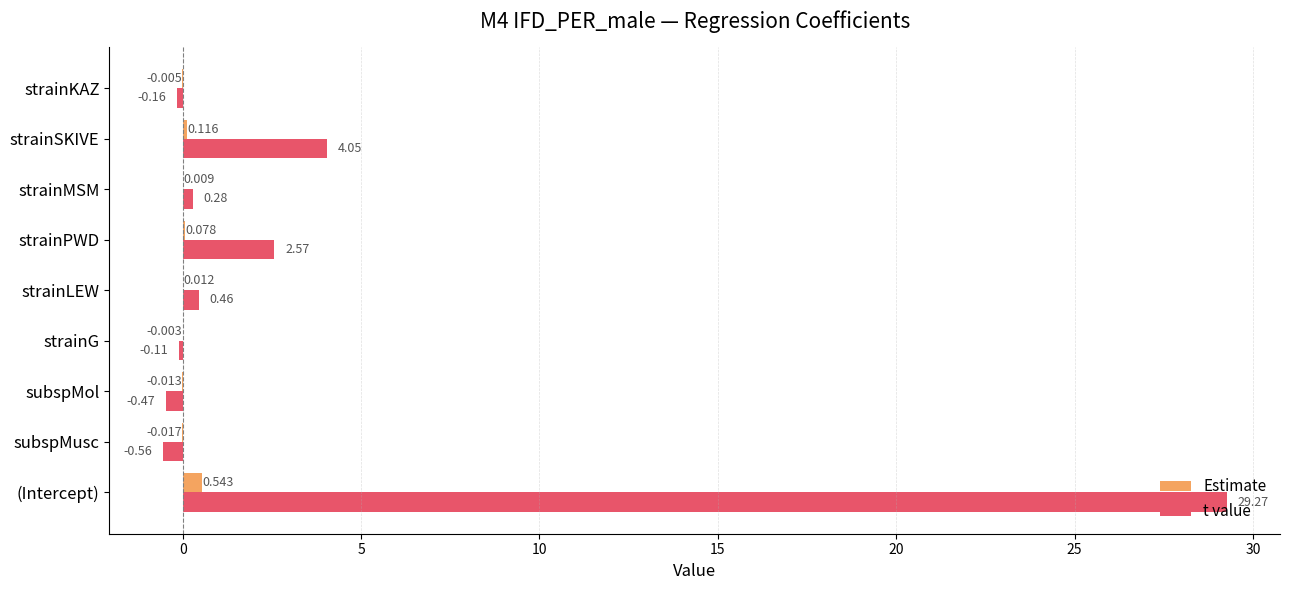

Which series has the largest total across all categories?

t value